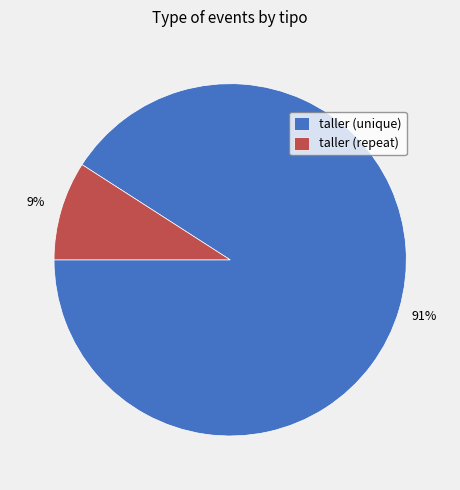

To the nearest percent, what portion does taller (repeat) represent?

9%